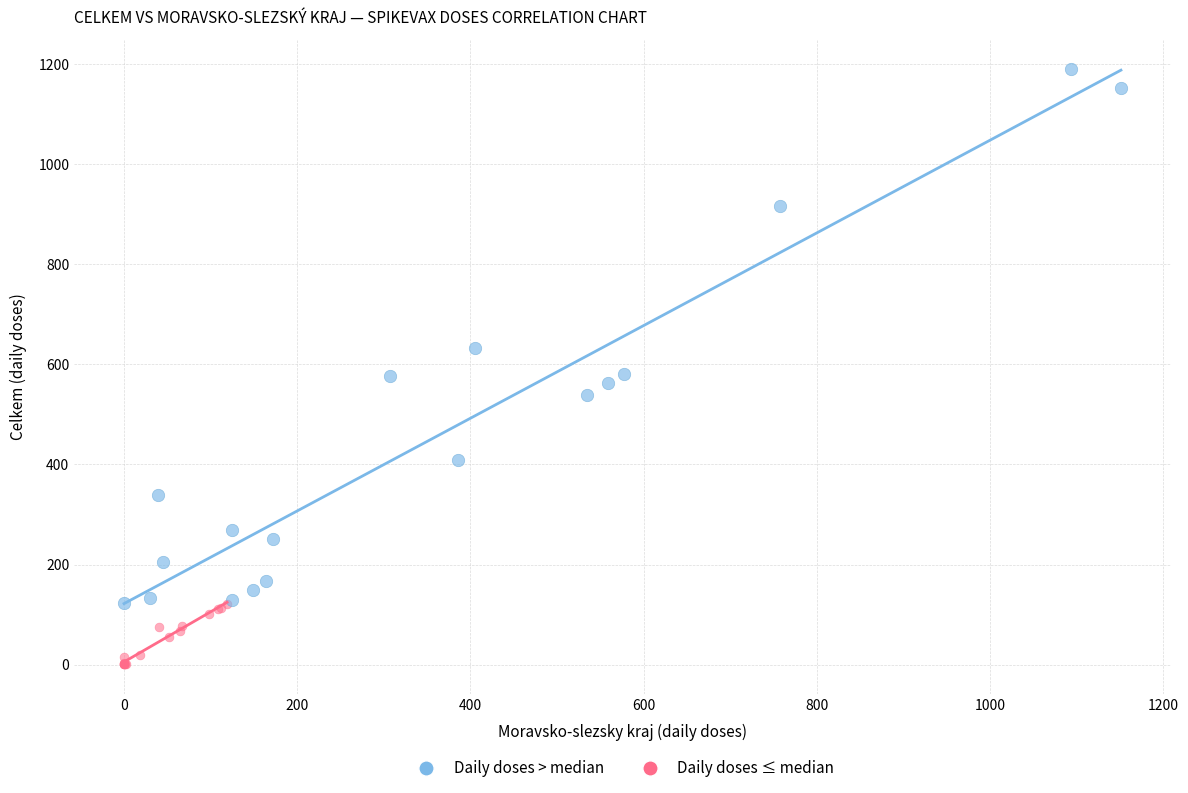

What are all the series names shown in the legend?

Daily doses > median, Daily doses ≤ median